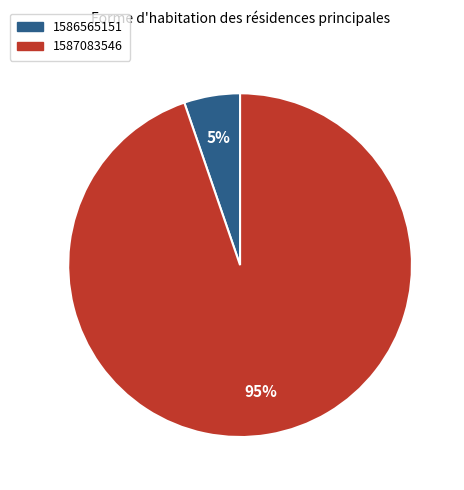

The 1587083546 slice represents 89% of the pie. True or false?

False